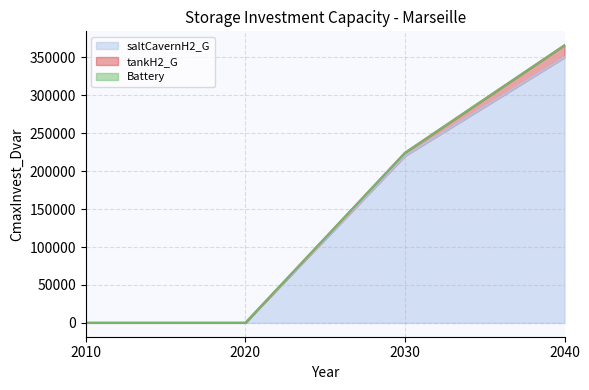

What are all the series names shown in the legend?

saltCavernH2_G, tankH2_G, Battery